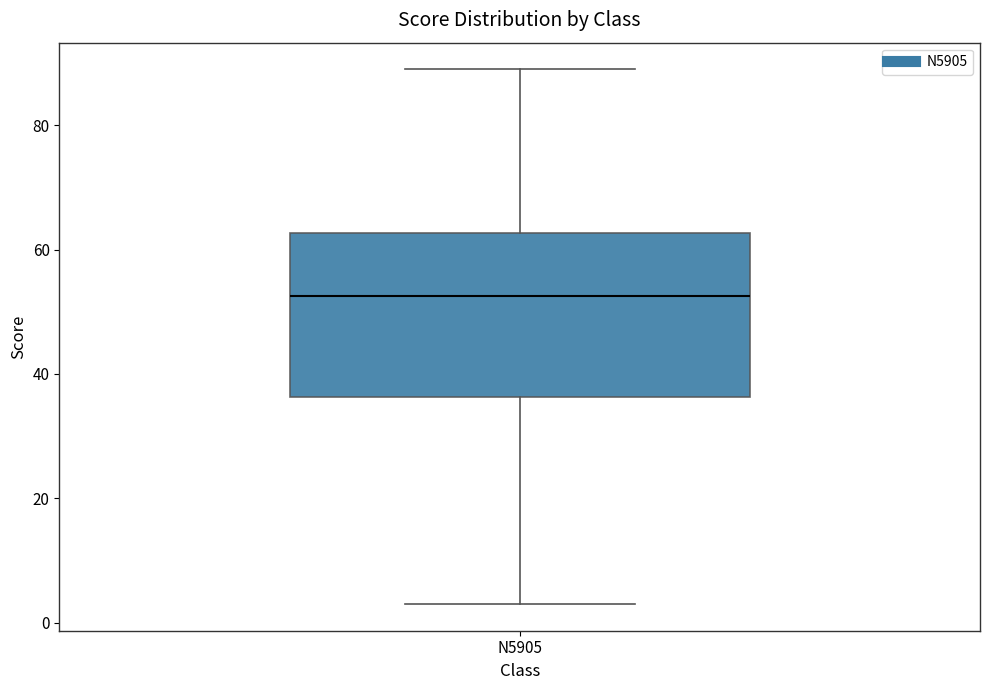

Read this box plot against the y-axis: the position of the median line, the range covered by the box, and the ends of both whiskers. The values are not printed on the chart, so give them approximately, as read against the axis.

median 52, box 36 to 62, whiskers 4 to 90